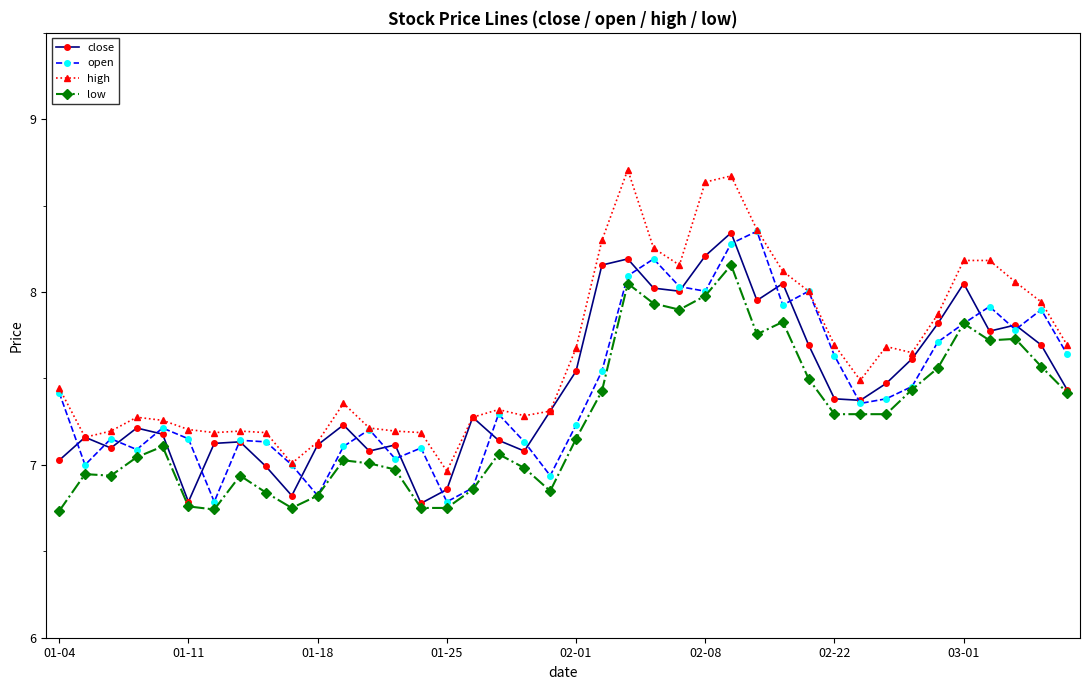

Count the number of categories in the chart.

40